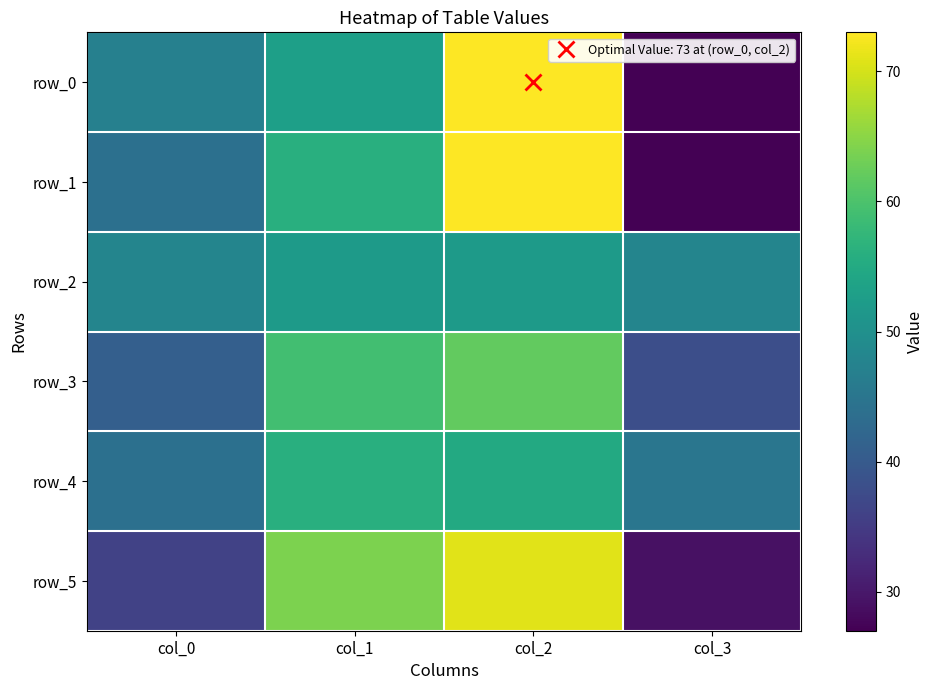

At which category is the sum across all series the highest?

col_2